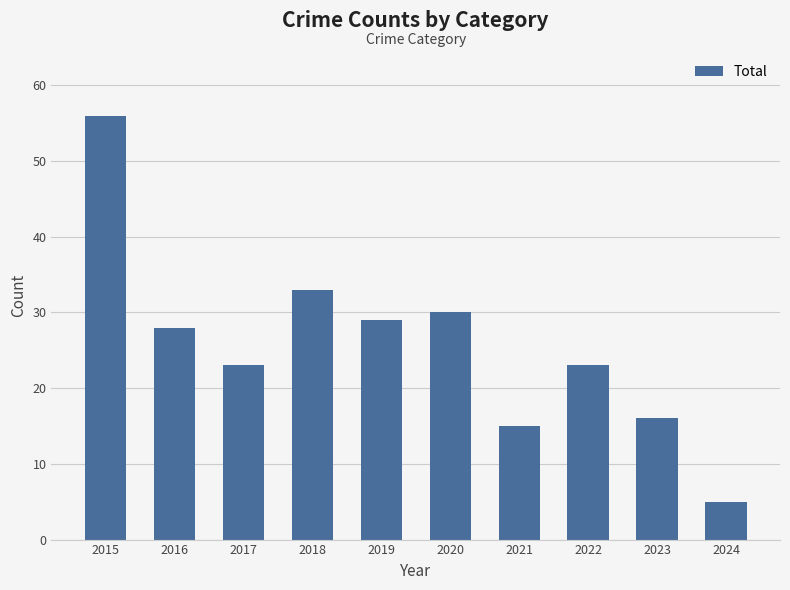

Reading left to right, list all the values displayed in this chart.

56	28	23	33	29	30	15	23	16	5